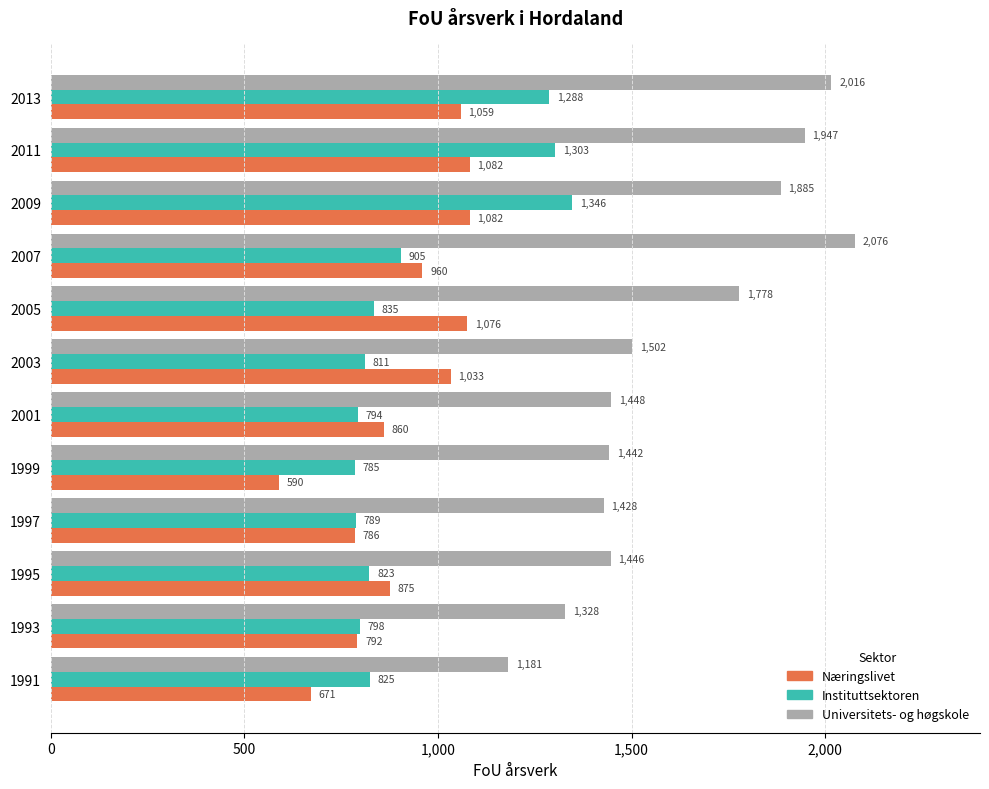

Which series has the largest total across all categories?

Universitets- og høgskole